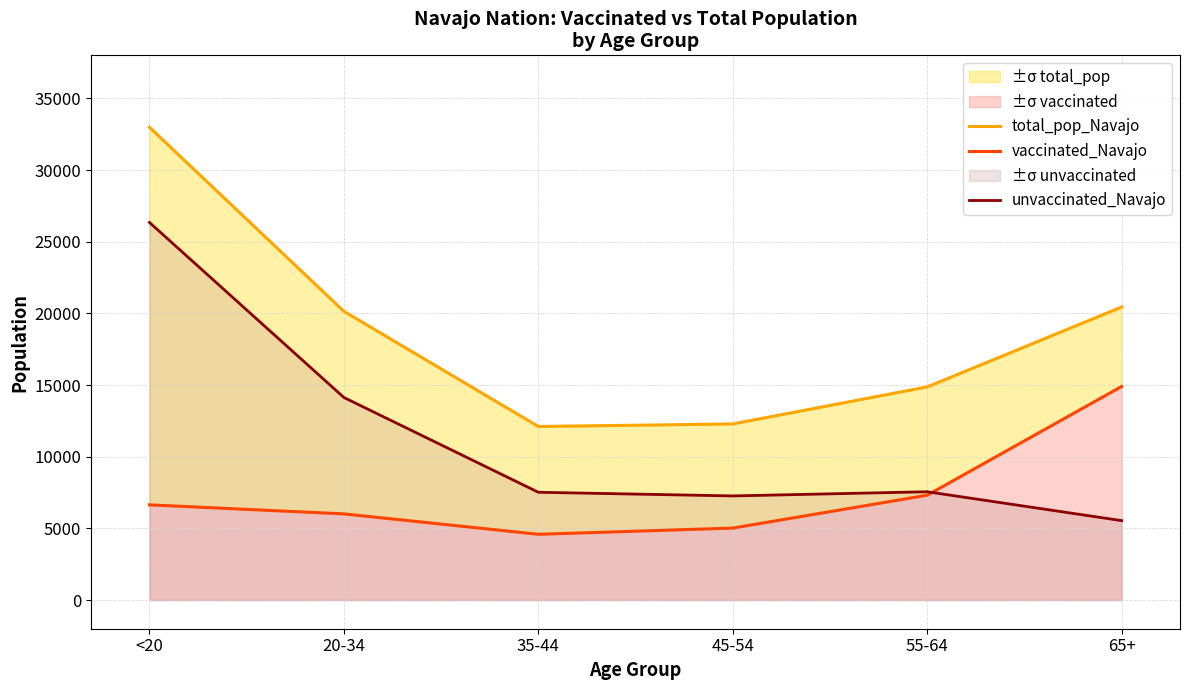

How many intersections are there between unvaccinated_Navajo and vaccinated_Navajo?

1